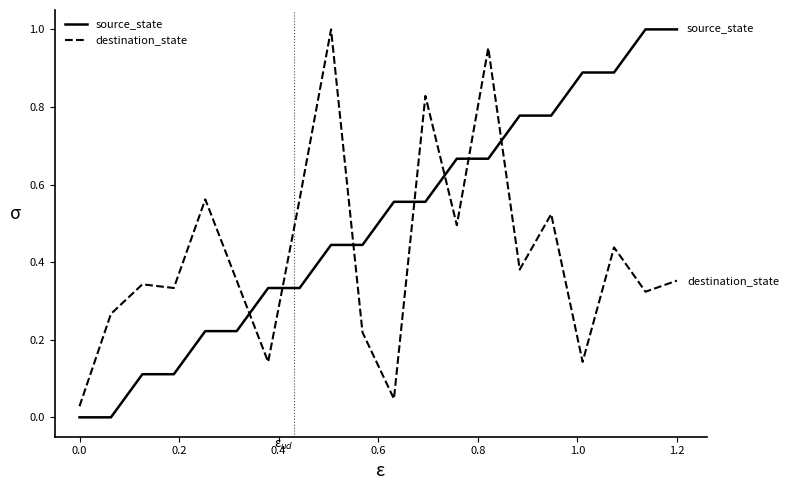

How many times do destination_state and source_state cross each other?

7